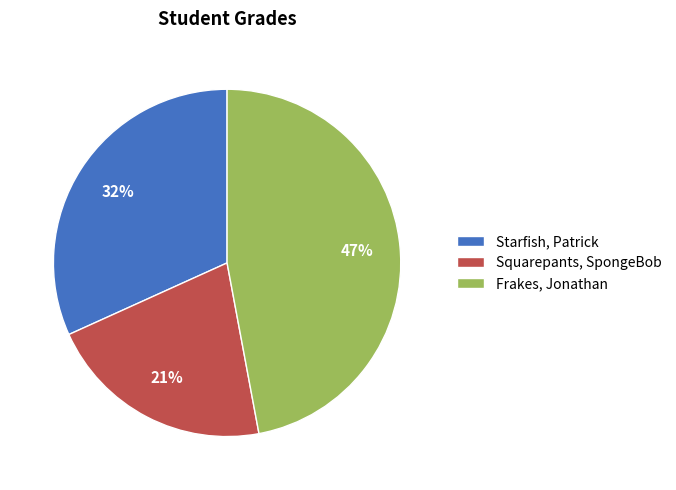

Combined, do Starfish, Patrick and Frakes, Jonathan account for over 50%?

Yes